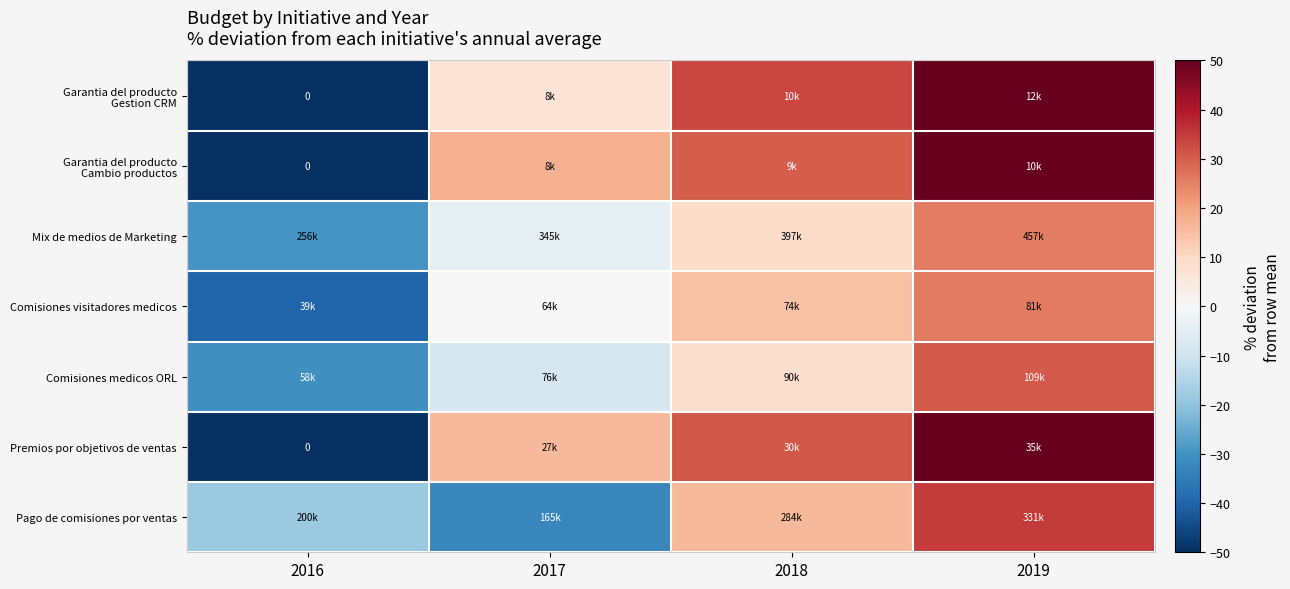

Is it true that Garantia del producto Cambio productos equals 21.6 at 2019?

False